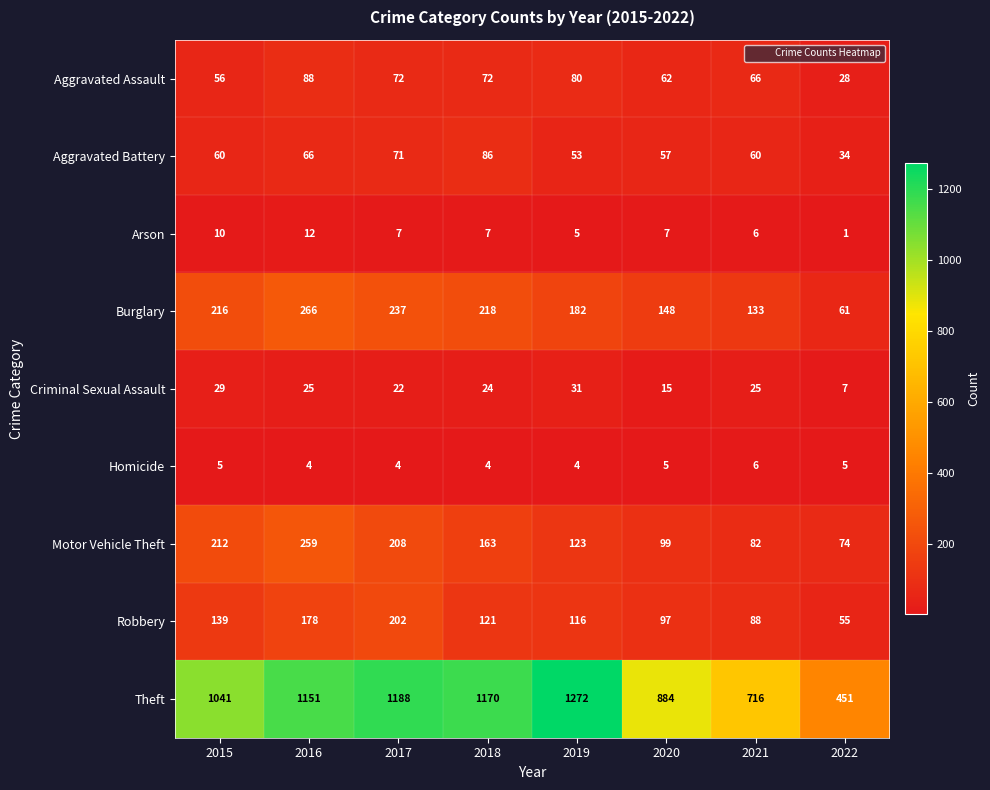

The value of Aggravated Assault at 2021 is 87. True or false?

False